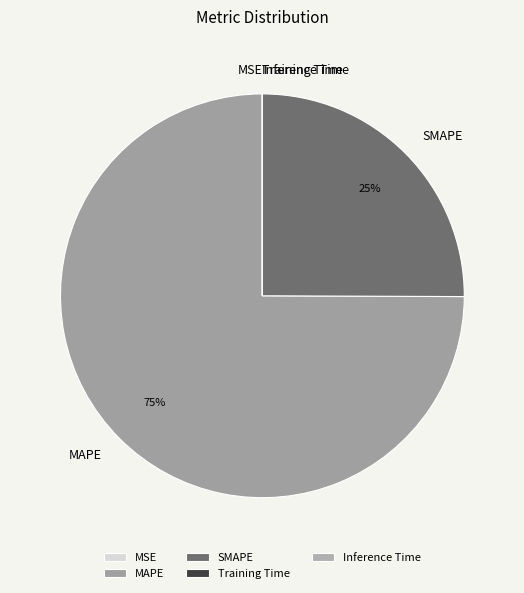

Approximately how many times larger is the value at MAPE compared to SMAPE?

3.0